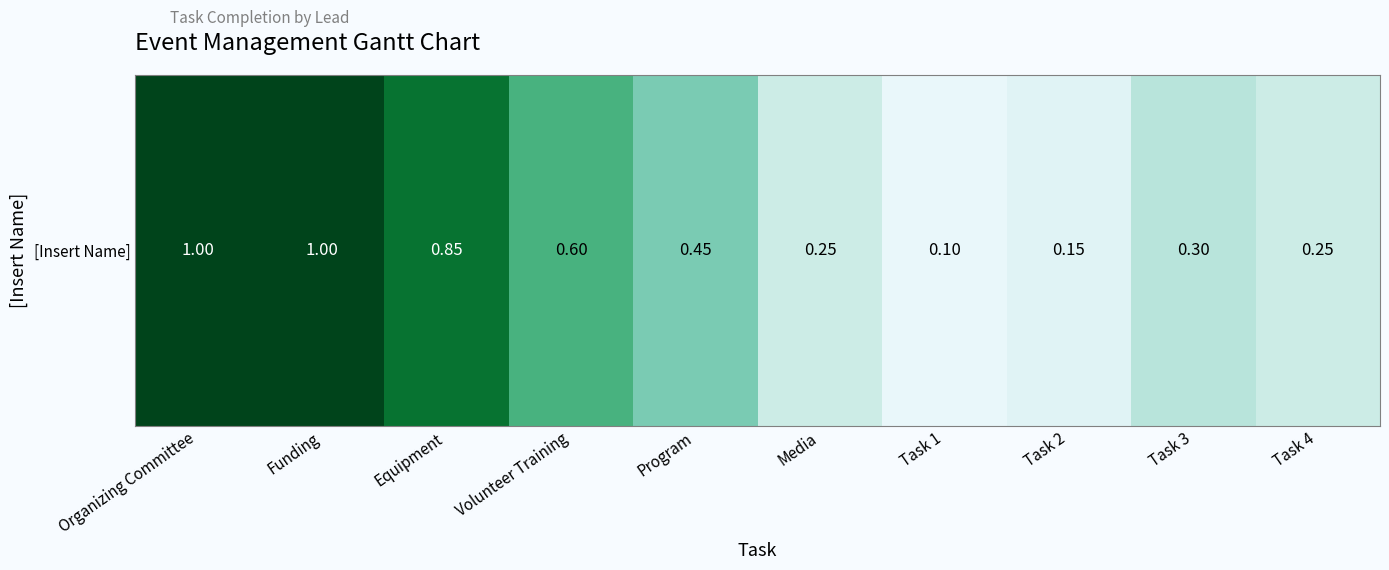

True or false: the data shows 0.2 at Task 2.

False